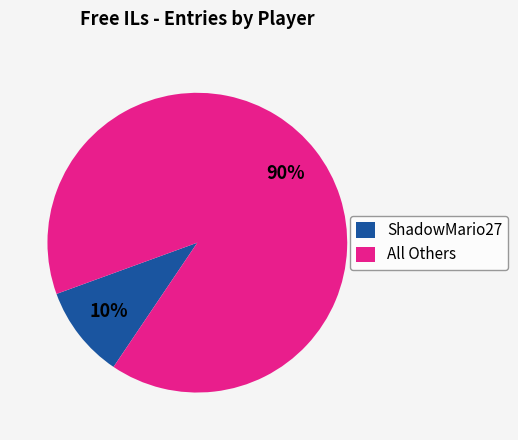

Which has a higher value, All Others or ShadowMario27?

All Others